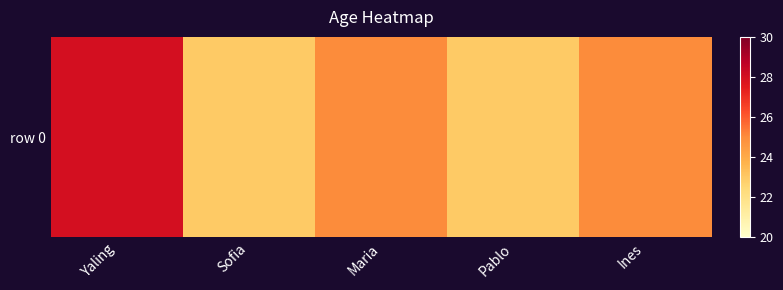

Count the number of values greater than 25.

1